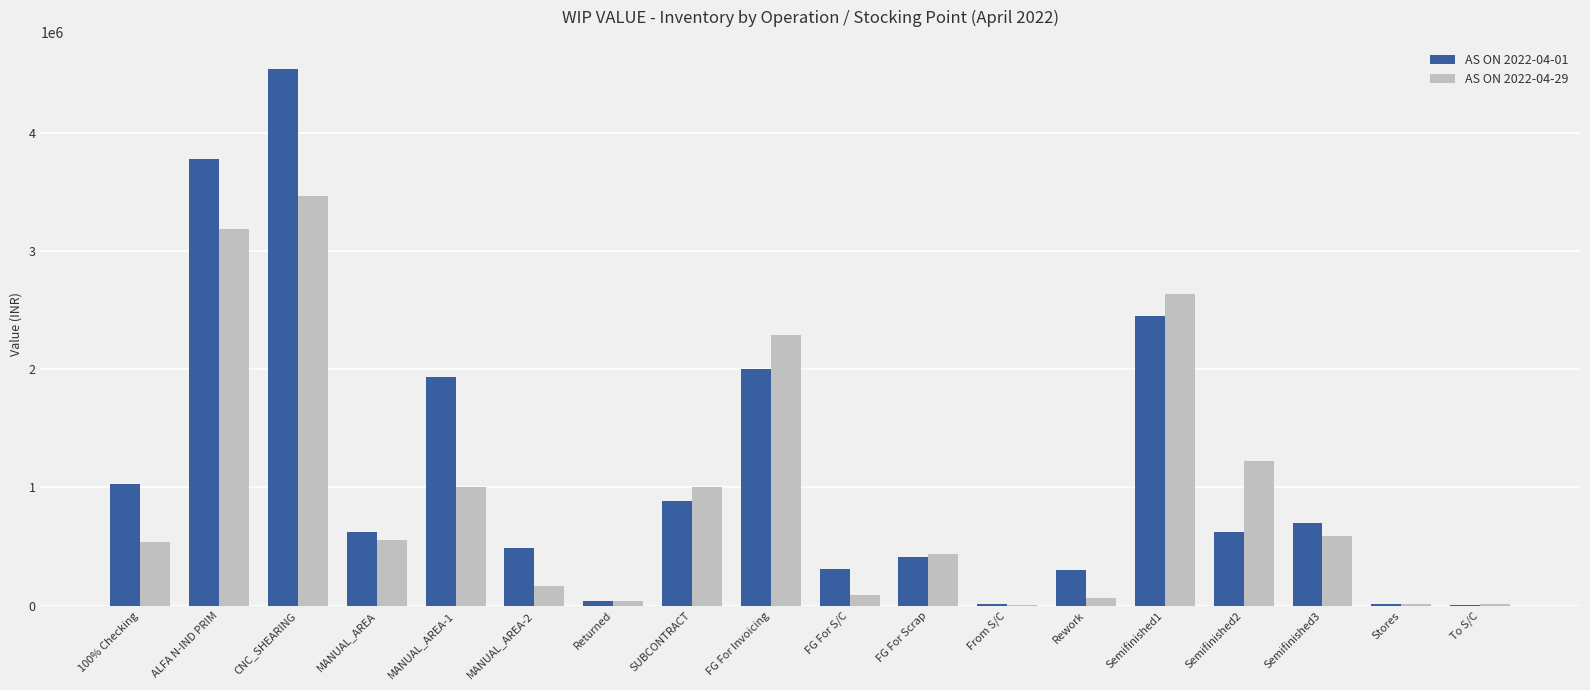

Is it true that AS ON 2022-04-29 equals 3463935.5 at CNC_SHEARING?

True